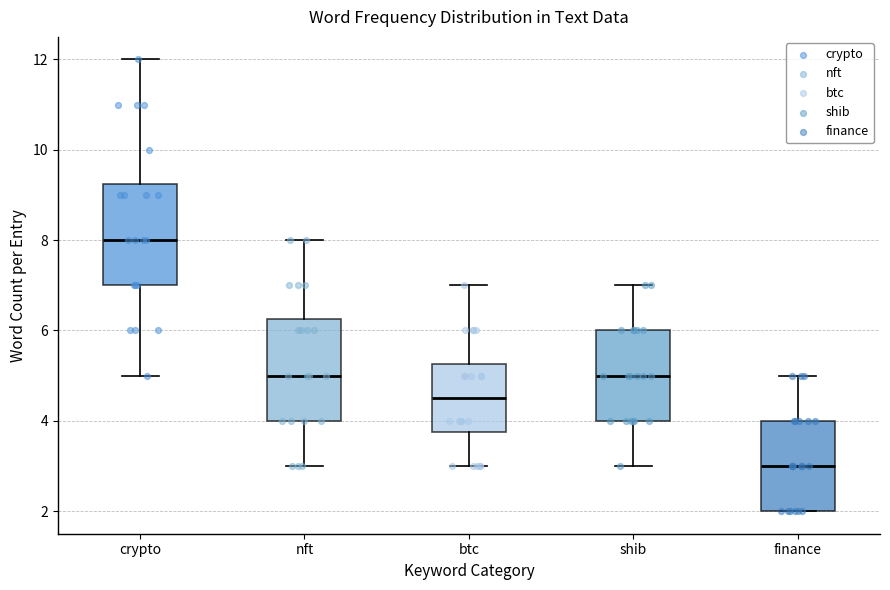

Reading left to right, read every box against the y-axis: the position of its median line, the range the box covers, and the ends of its whiskers. The values are not printed on the chart, so give them approximately, as read against the axis.

crypto: median 8.0, box 7.0 to 9.2, whiskers 5.0 to 12.0
nft: median 5.0, box 4.0 to 6.2, whiskers 3.0 to 8.0
btc: median 4.6, box 3.8 to 5.2, whiskers 3.0 to 7.0
shib: median 5.0, box 4.0 to 6.0, whiskers 3.0 to 7.0
finance: median 3.0, box 2.0 to 4.0, whiskers 2.0 to 5.0